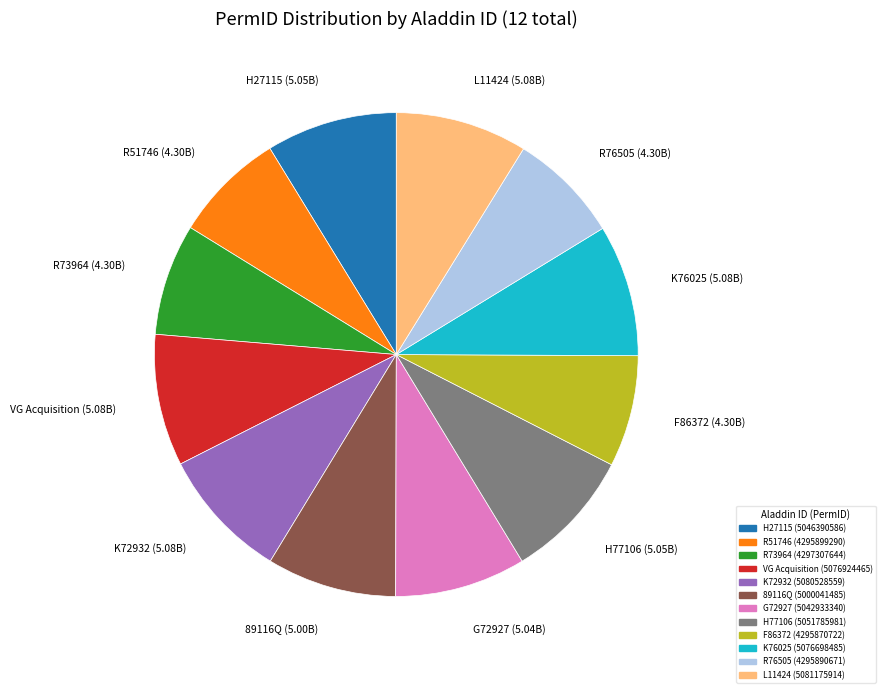

How many segments does this pie chart have?

12